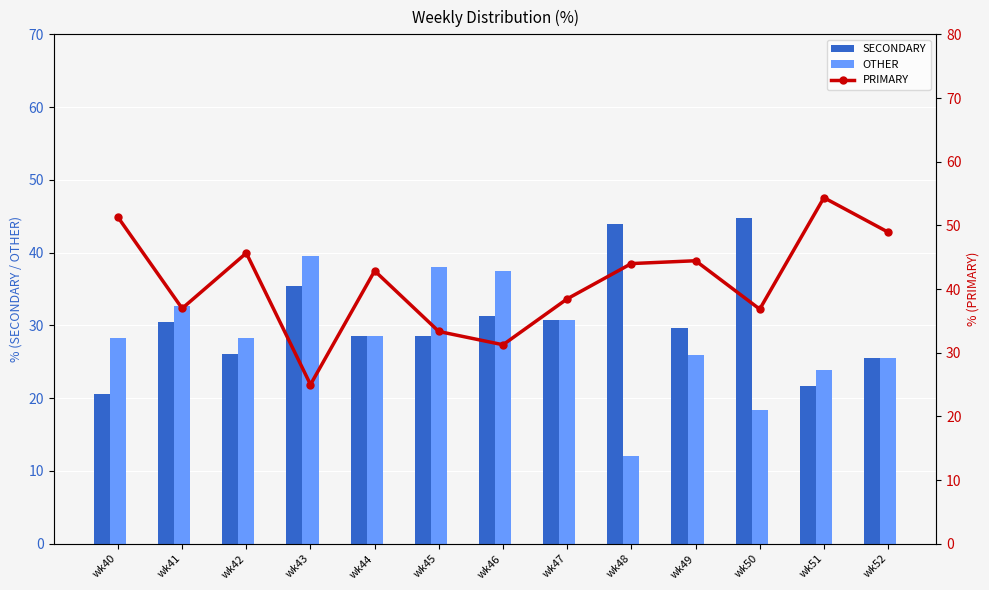

What is the value of the OTHER bar at the 12th from the left?

23.9